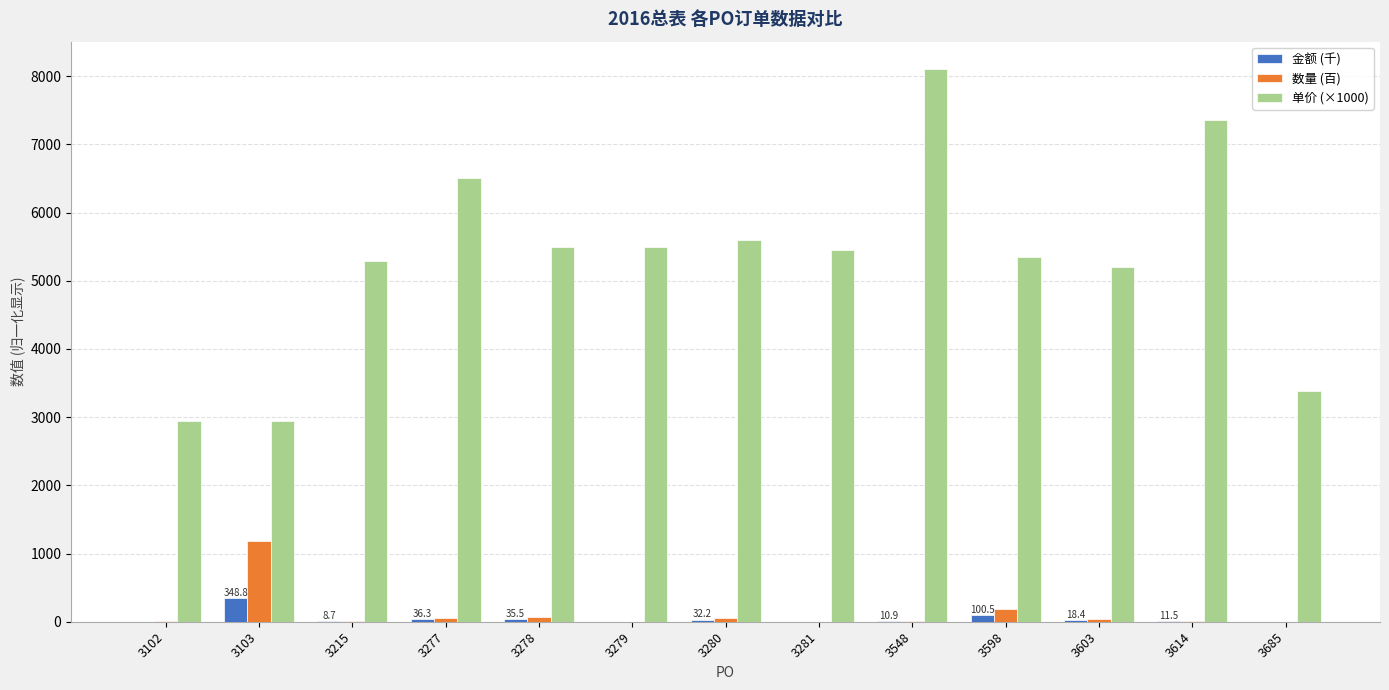

What is the sum of all 金额 (千) values?

607.9